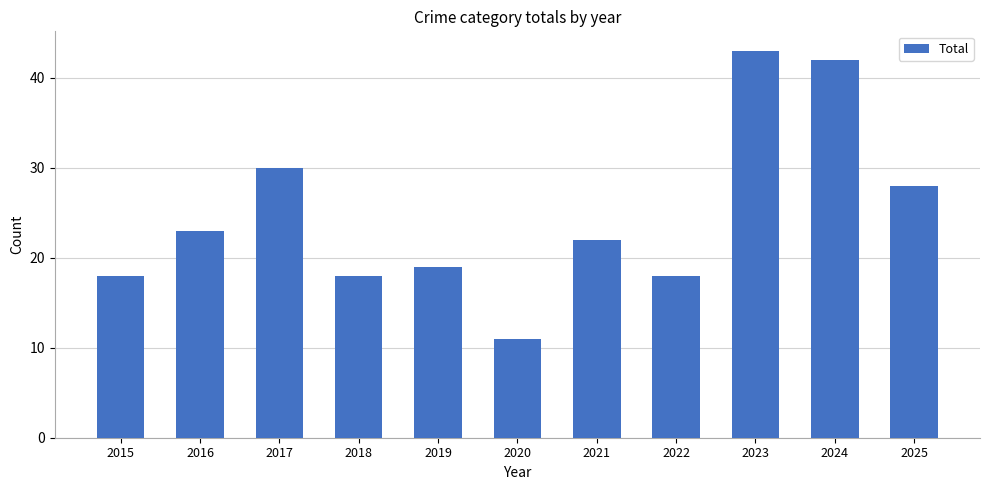

Between 2025 and 2020, which is larger?

2025